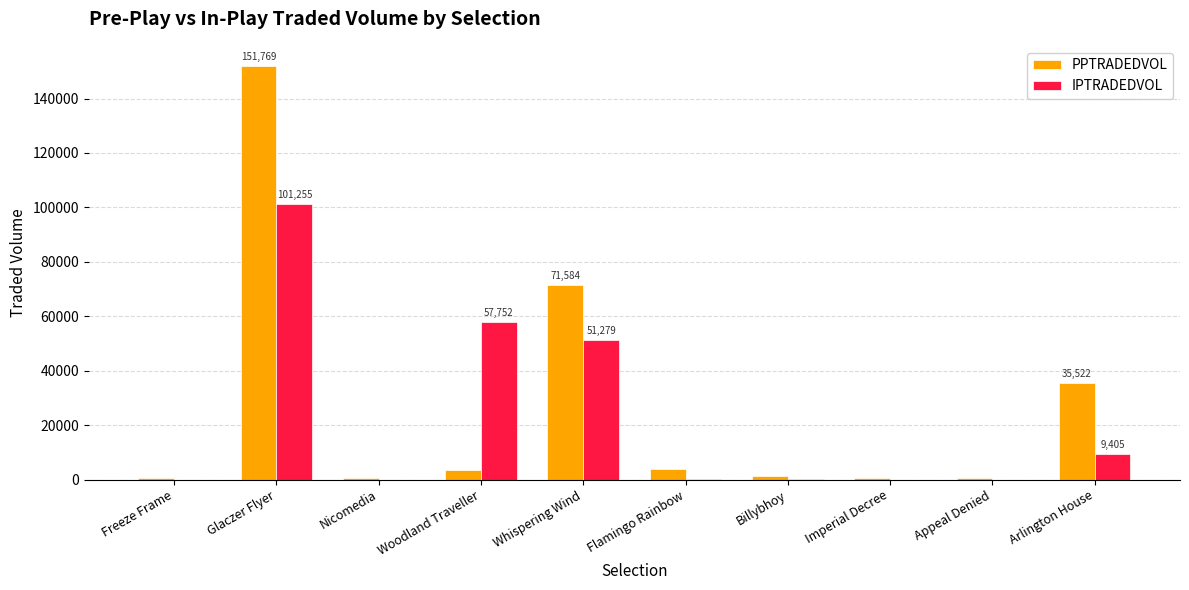

True or false: IPTRADEDVOL has a value of 29755.0 at Whispering Wind.

False